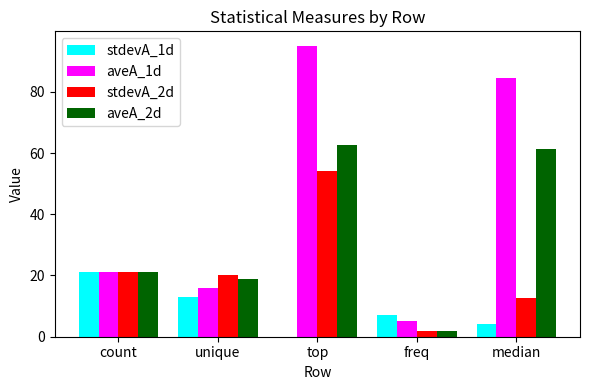

The value of aveA_2d at count is 21.0. True or false?

True